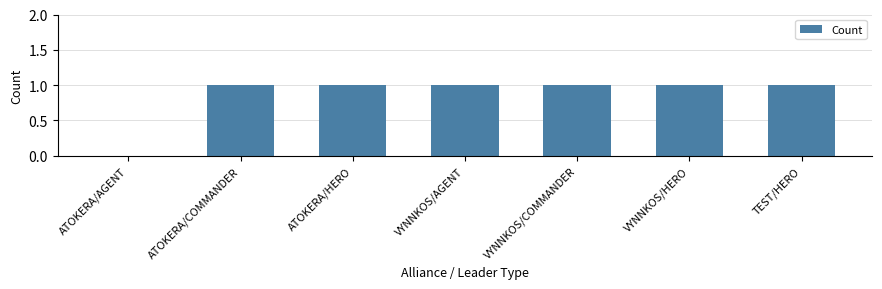

What is the sum of all values?

6